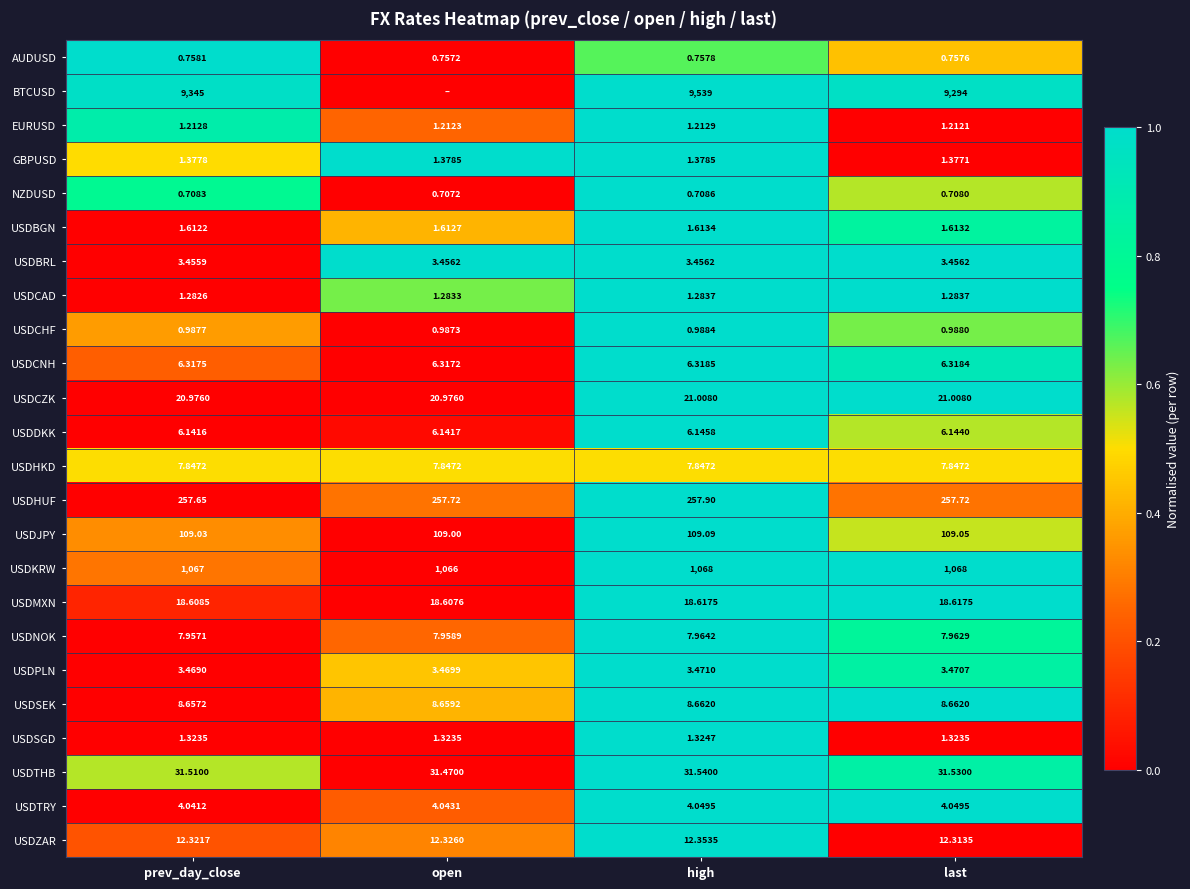

How many categories are shown in the chart?

4